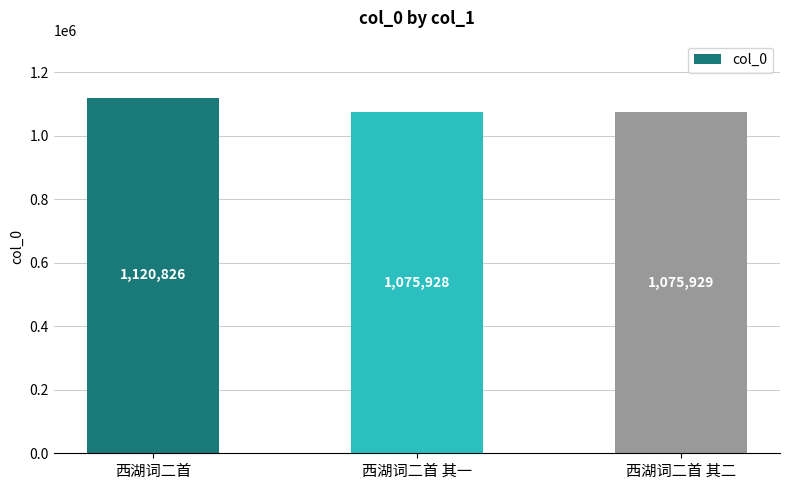

How many categories are shown in the chart?

3